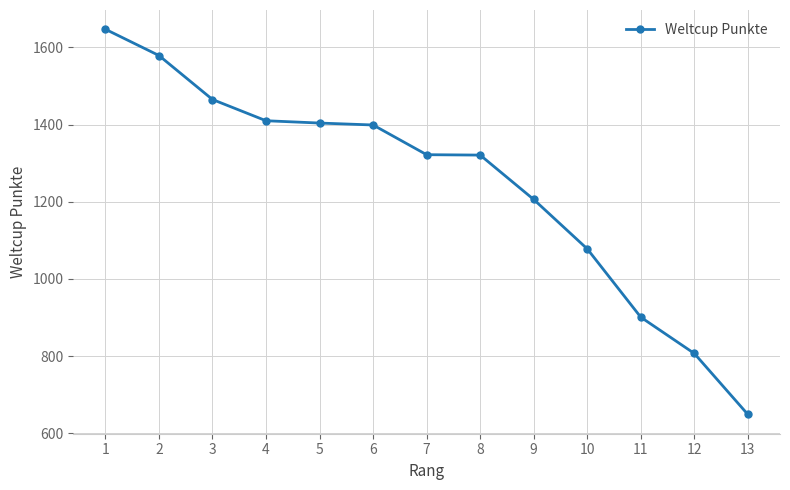

Between 2 and 10, which is larger?

2